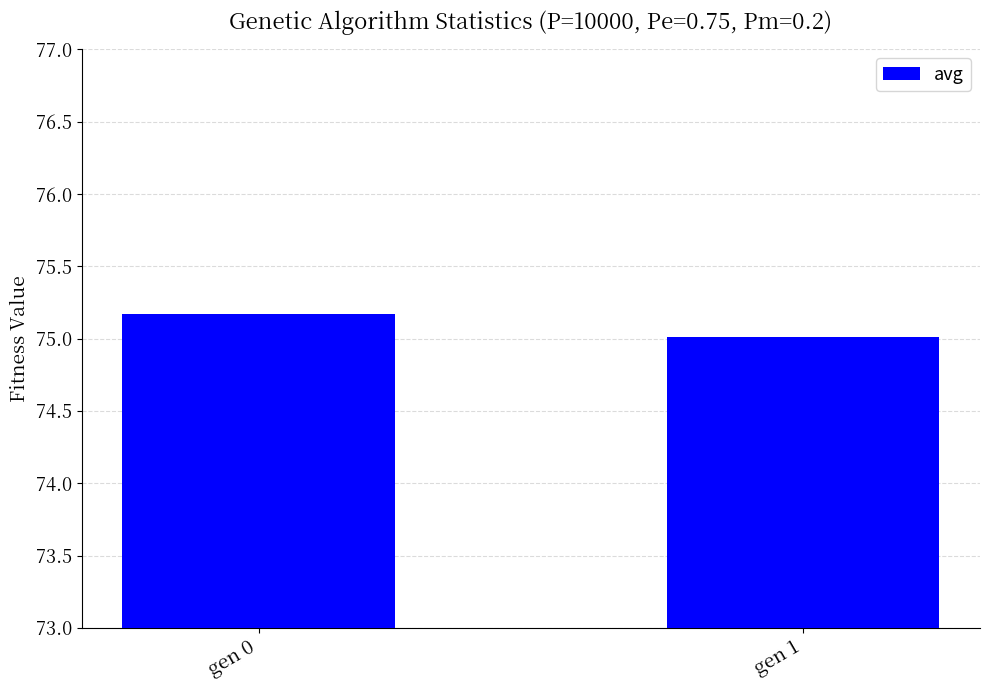

What value does the data have at gen 1?

75.0